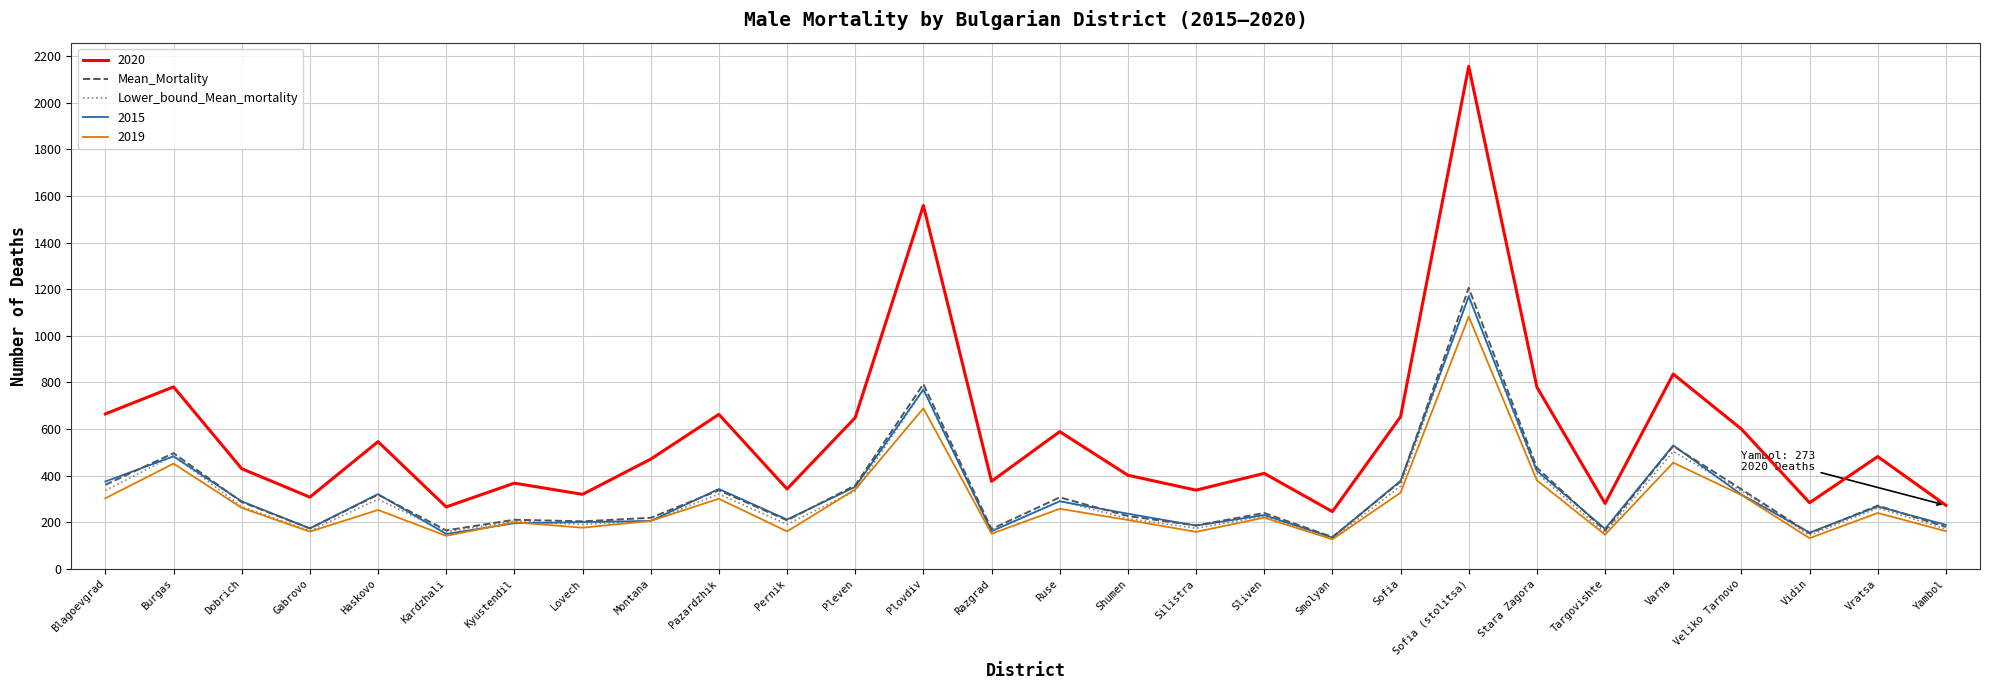

What is the average value of the Lower_bound_Mean_mortality series?

308.5